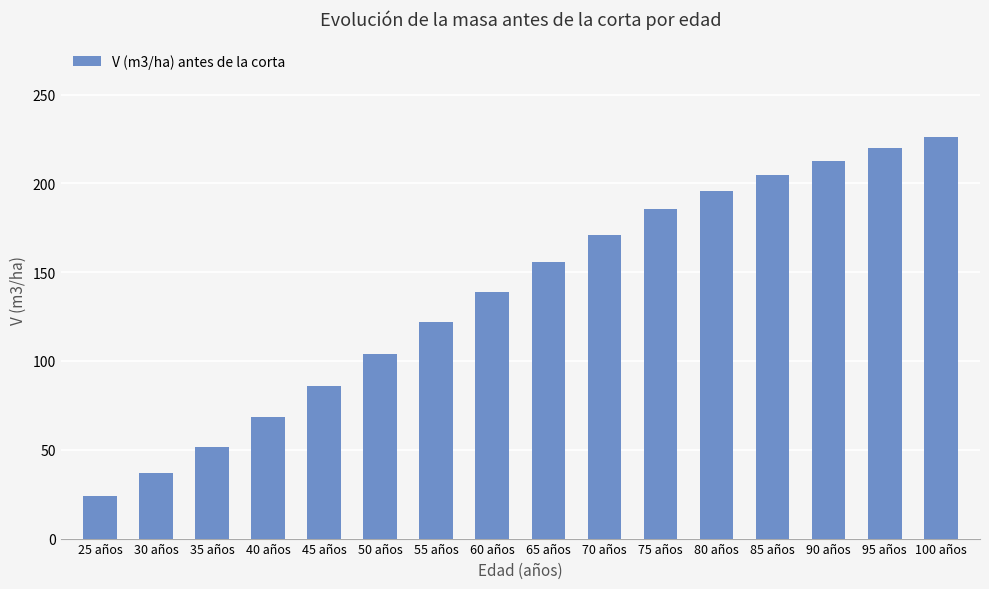

Rank the categories by value from highest to lowest.

100 años, 95 años, 90 años, 85 años, 80 años, 75 años, 70 años, 65 años, 60 años, 55 años, 50 años, 45 años, 40 años, 35 años, 30 años, 25 años